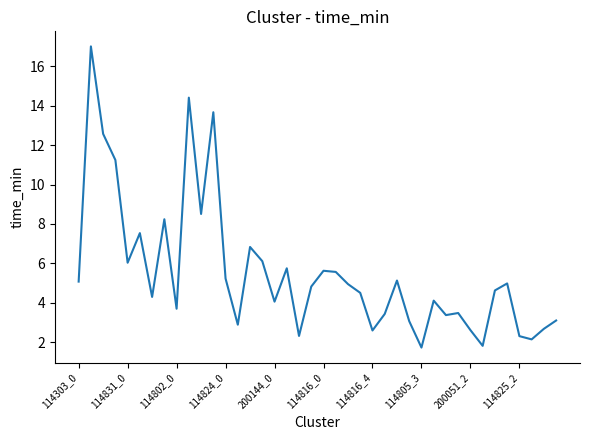

What is the greatest value displayed?

17.0